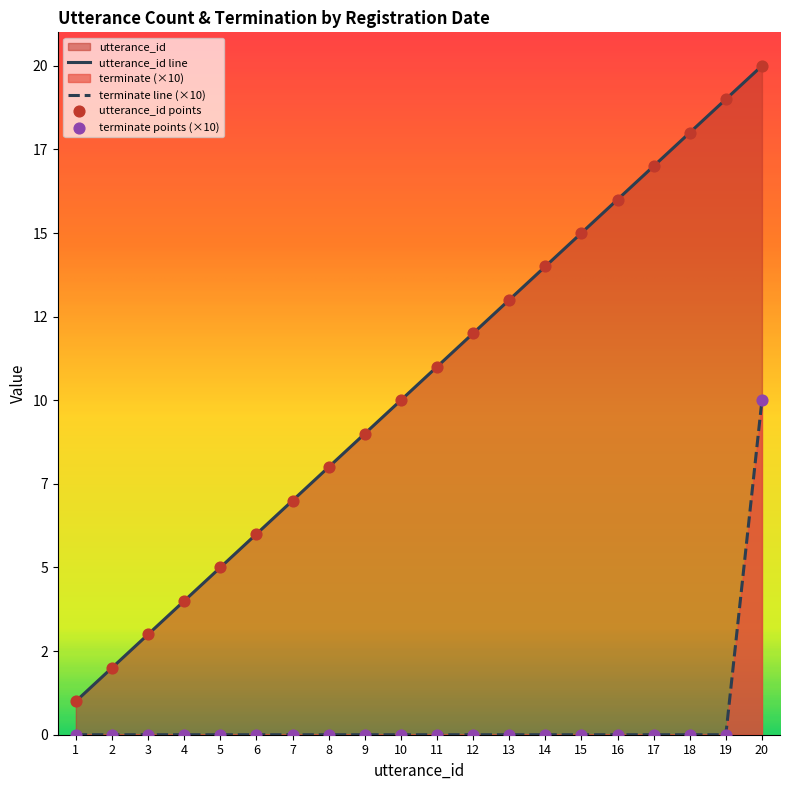

Which series reaches the minimum Y coordinate?

terminate